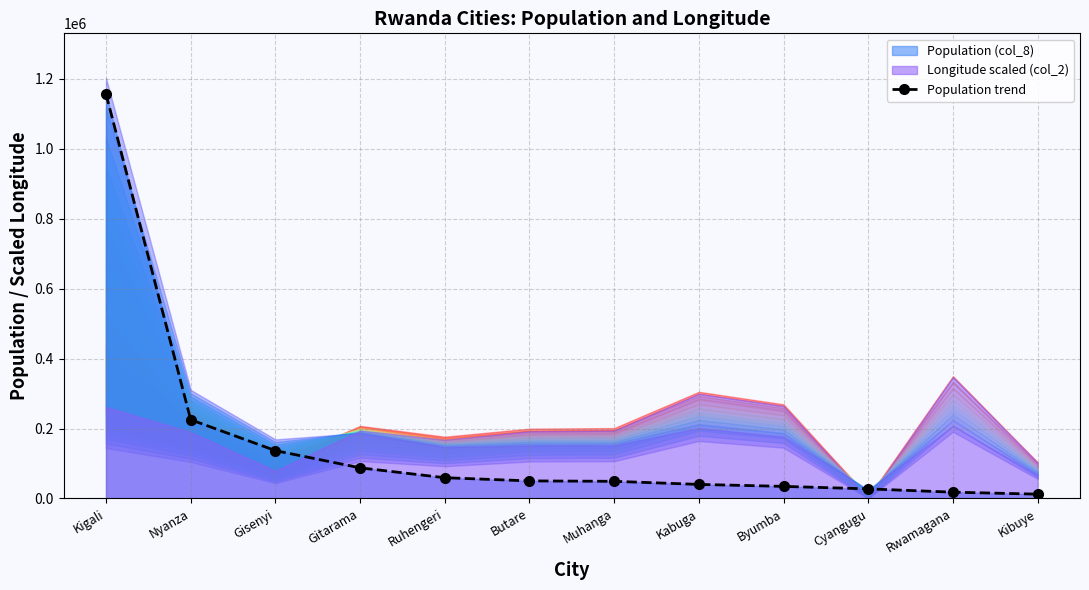

What is the change in value from Nyanza to Rwamagana?

-207200